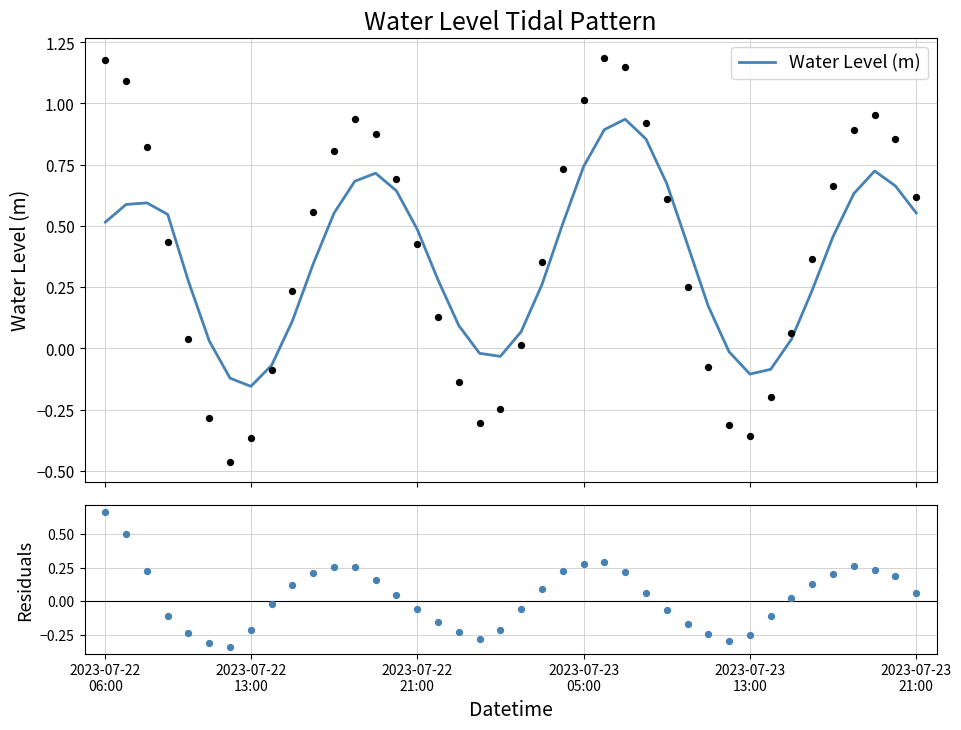

Between 2023-07-22
21:00 and 20, which is larger?

2023-07-22
21:00